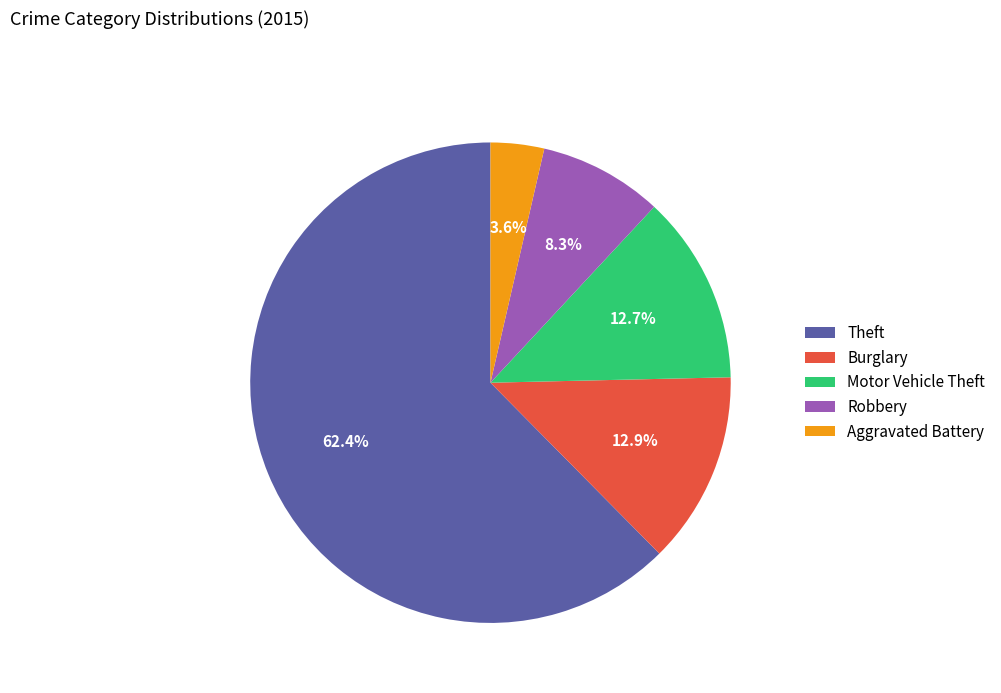

Which slice is the smallest?

Aggravated Battery